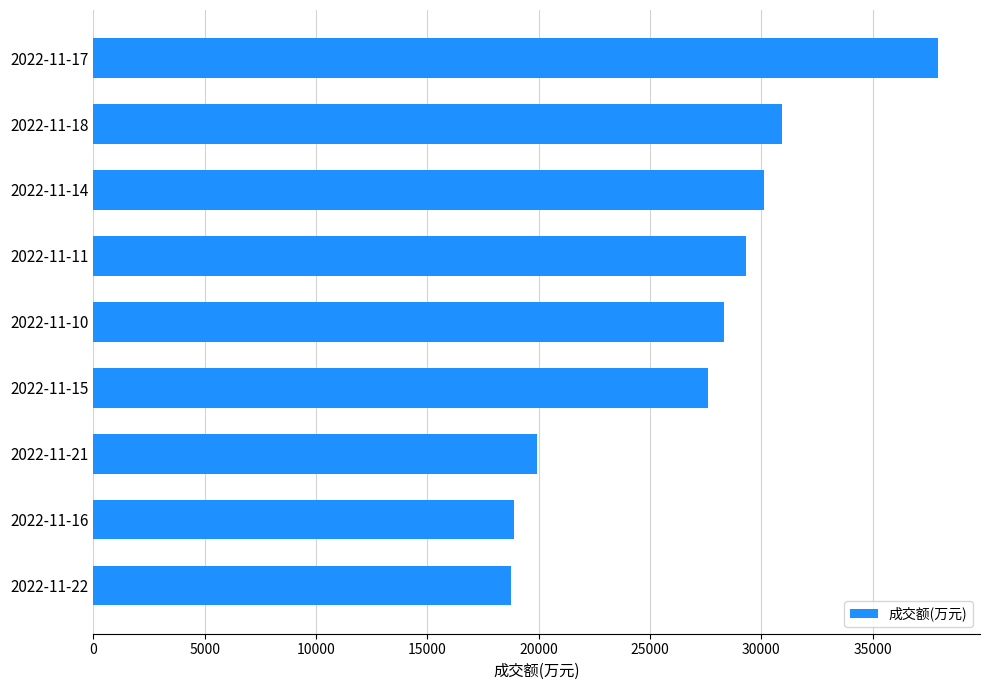

What is the difference between the maximum and minimum values?

19158